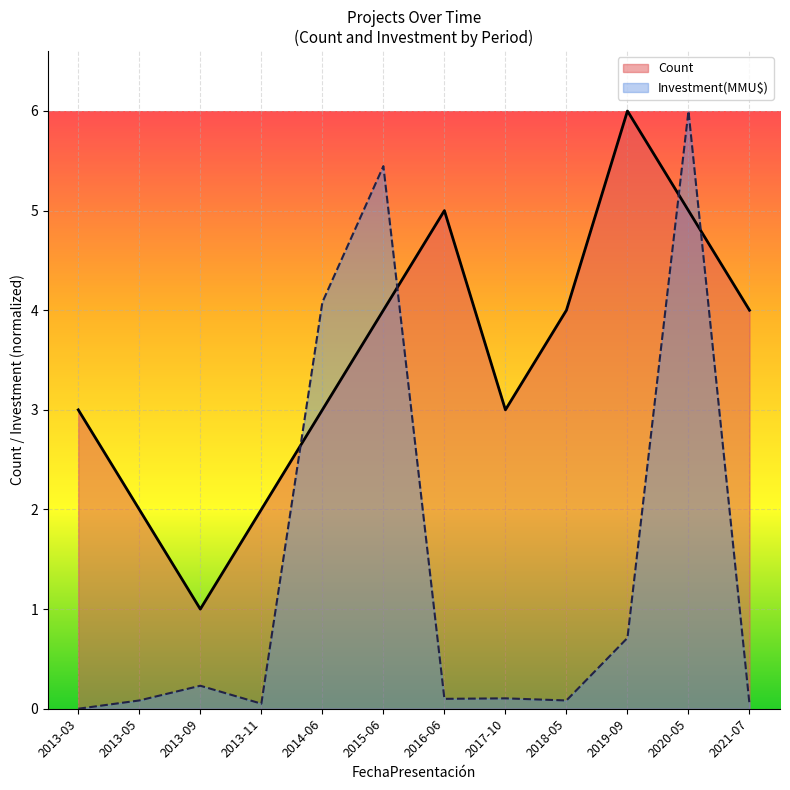

What is the value of the Investment(MMU$) point at the 9th from the left?

0.1